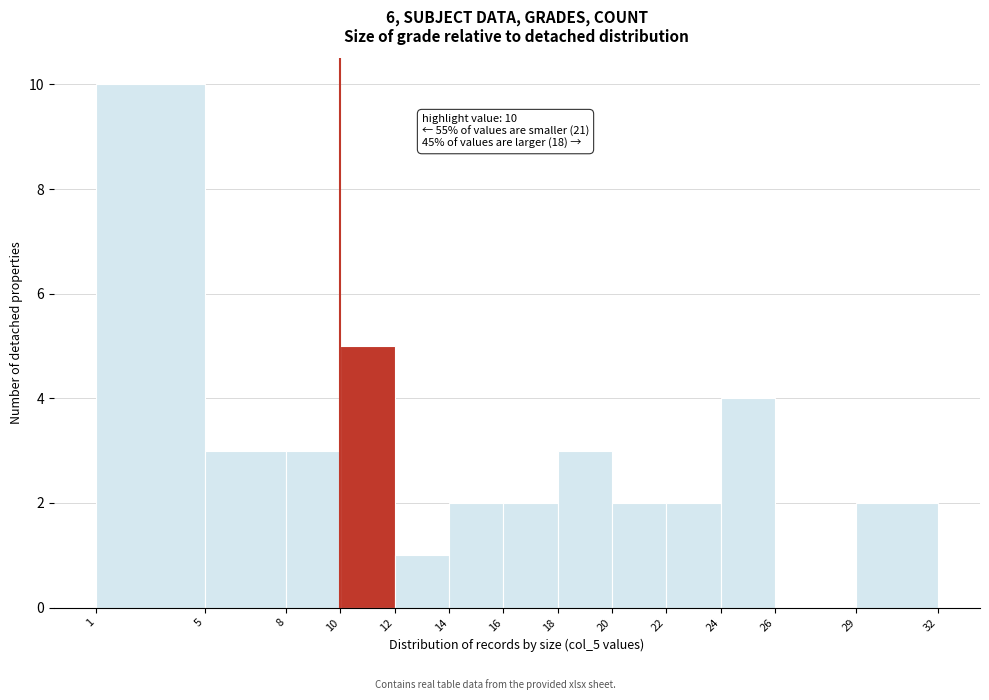

Over which range of the x-axis is the bar tallest?

1 to 5